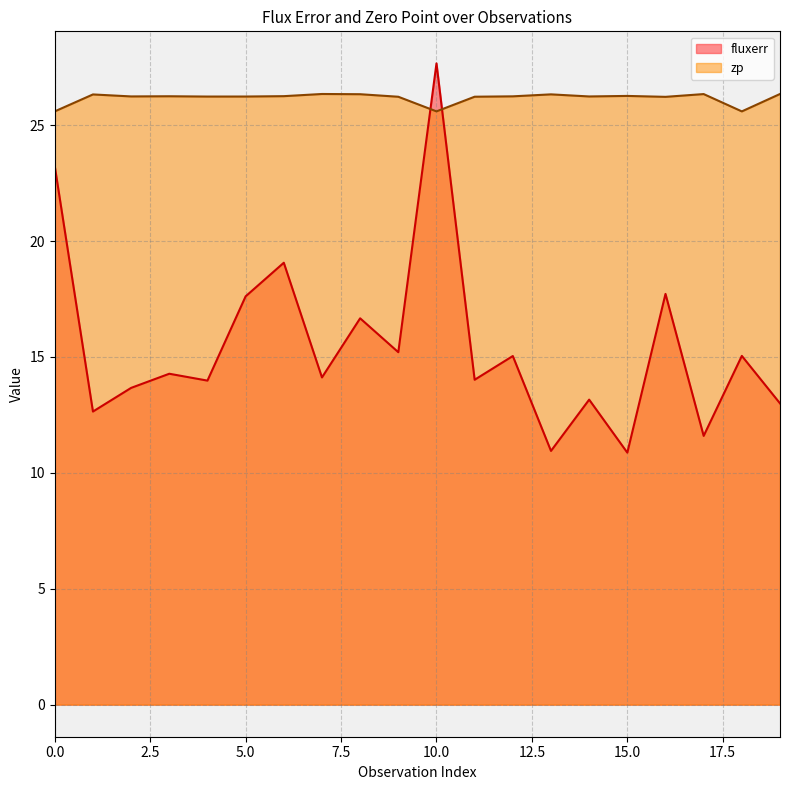

How many series are shown in this chart?

2